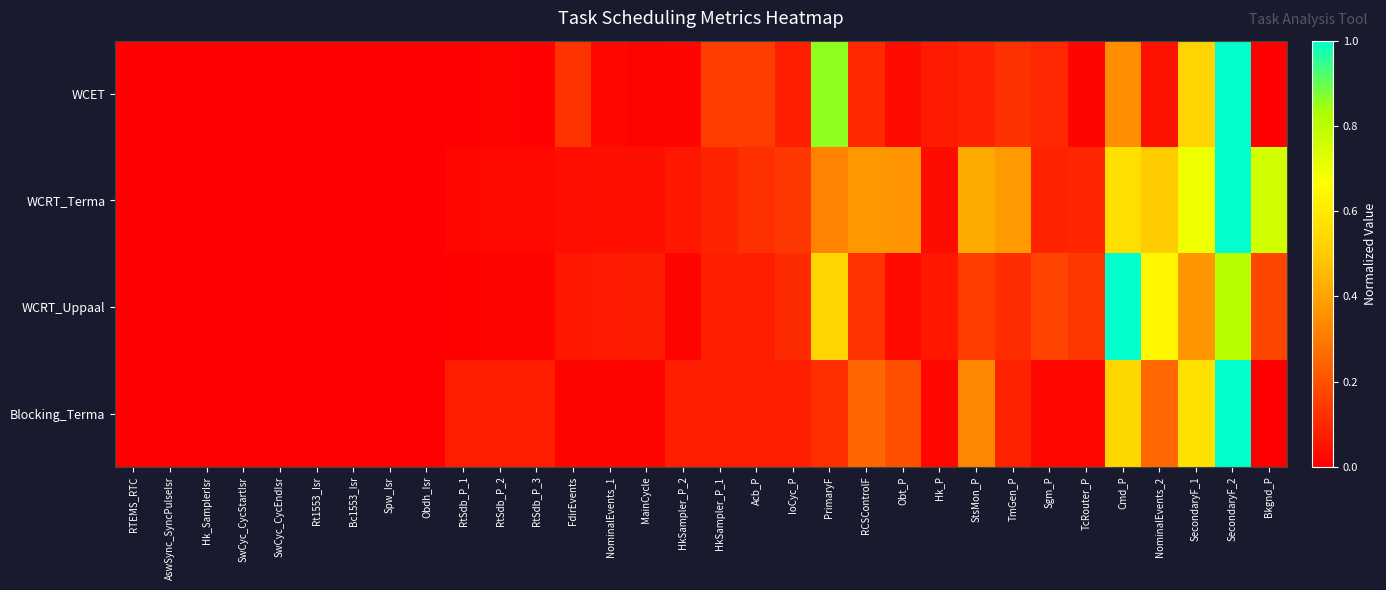

At how many categories does at least one series exceed 0?

32